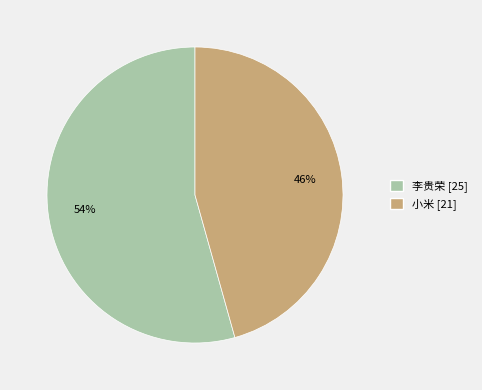

Combined, do 李贵荣 and 小米 account for over 50%?

Yes